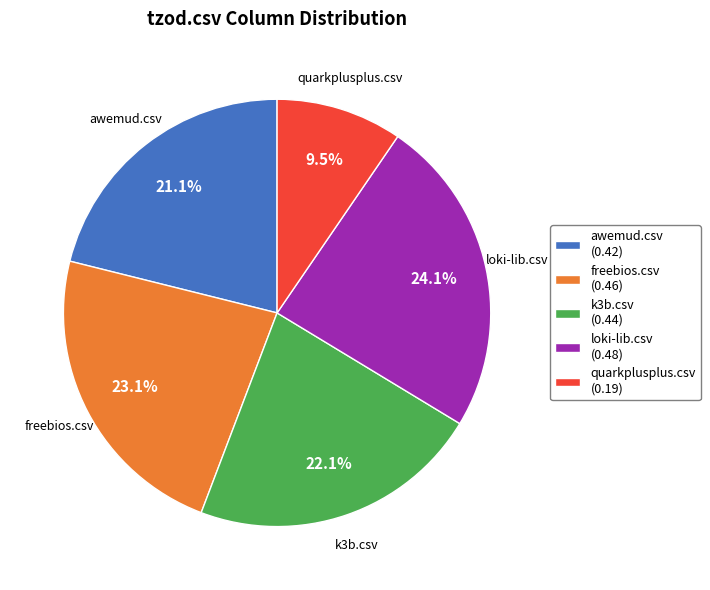

What portion of the pie excludes quarkplusplus.csv (0.19)?

90.5%